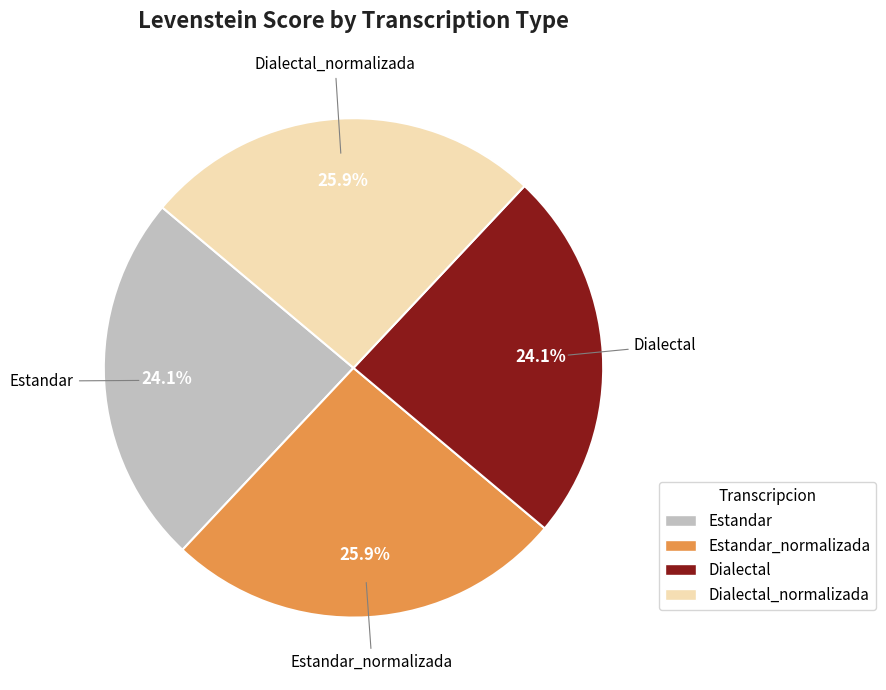

Is there a majority slice in this chart?

No